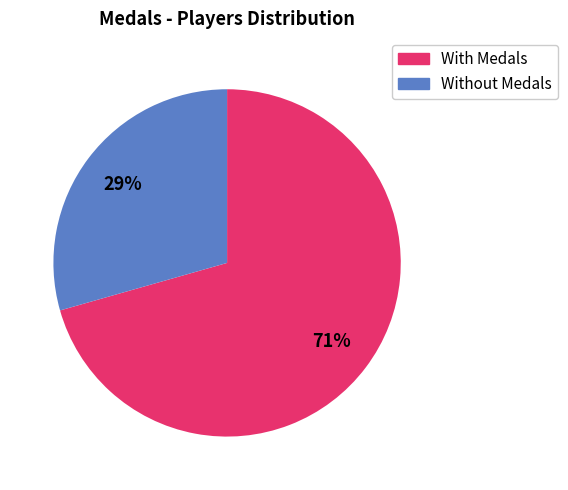

Is there a majority slice in this chart?

Yes